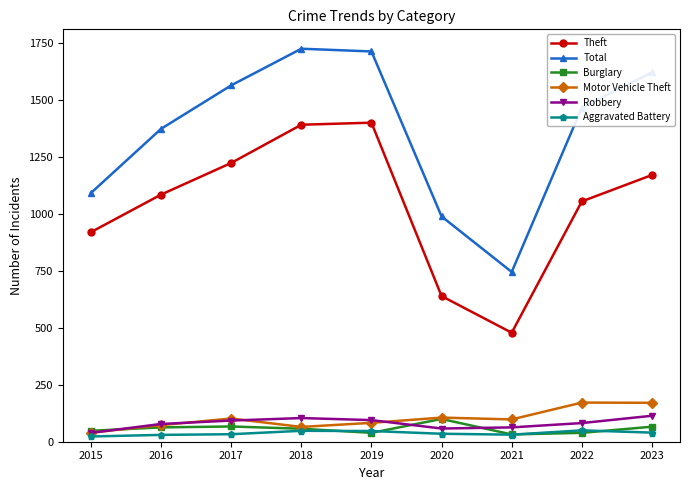

Count the number of data series in this chart.

6